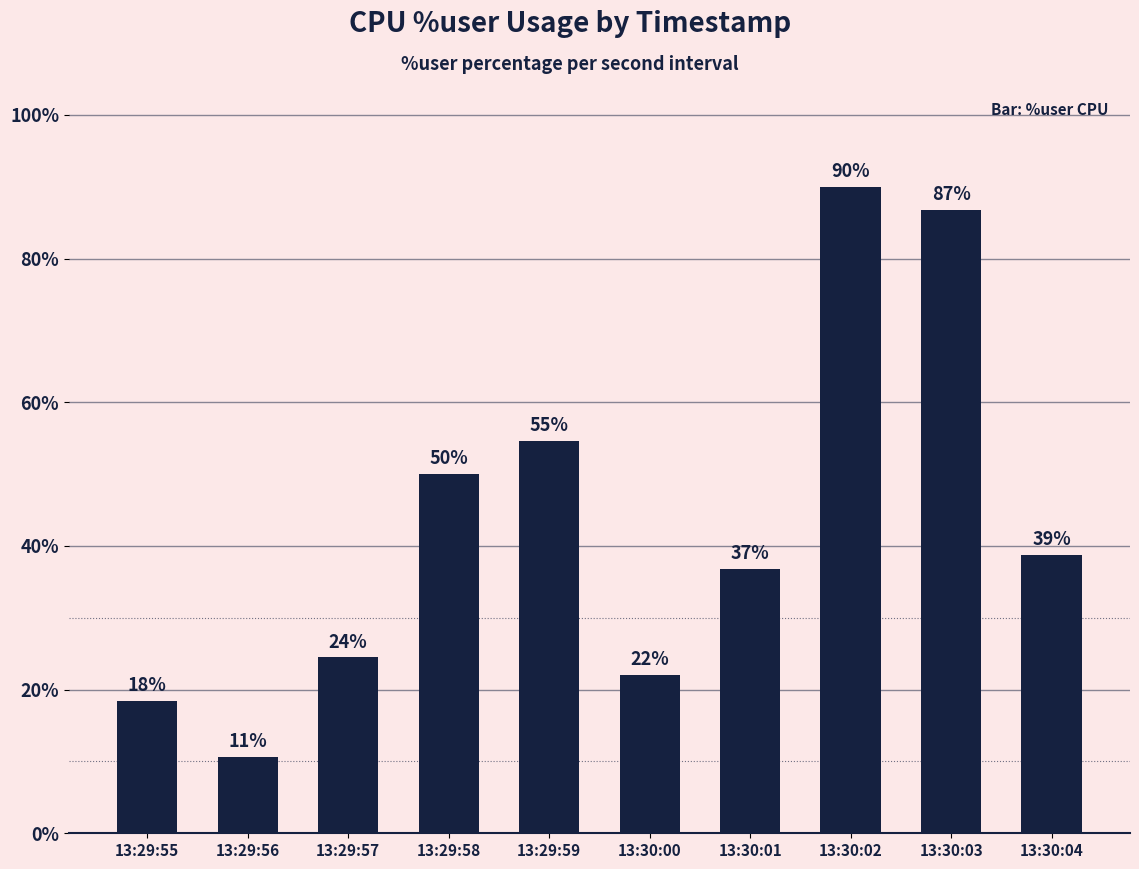

Reading left to right, what are all the values shown in this chart?

13:29:55=18.4	13:29:56=10.7	13:29:57=24.5	13:29:58=50.1	13:29:59=54.6	13:30:00=22.1	13:30:01=36.8	13:30:02=90.0	13:30:03=86.8	13:30:04=38.8